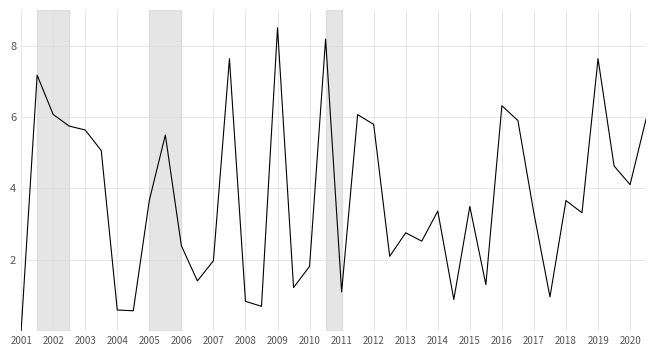

How many values are below 3?

17